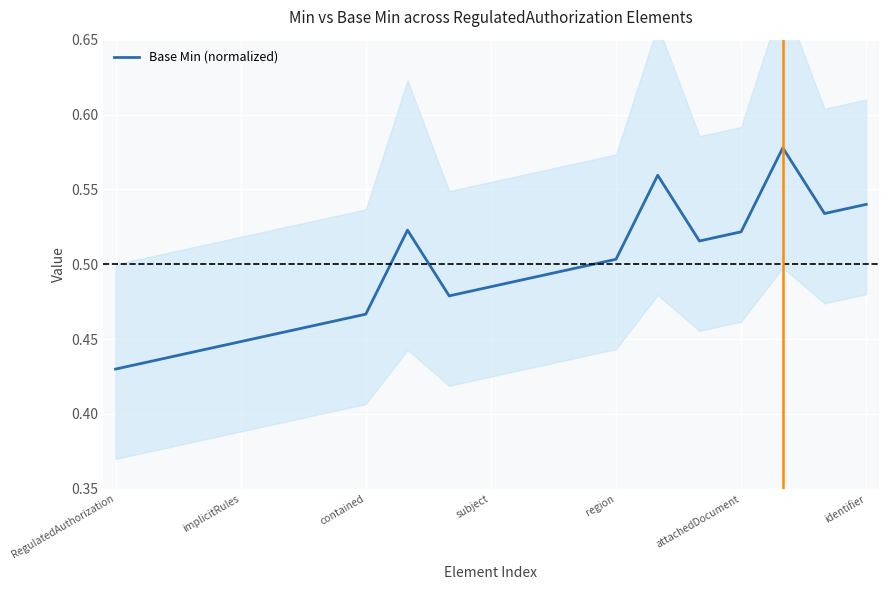

What is the sum of all values?

9.4